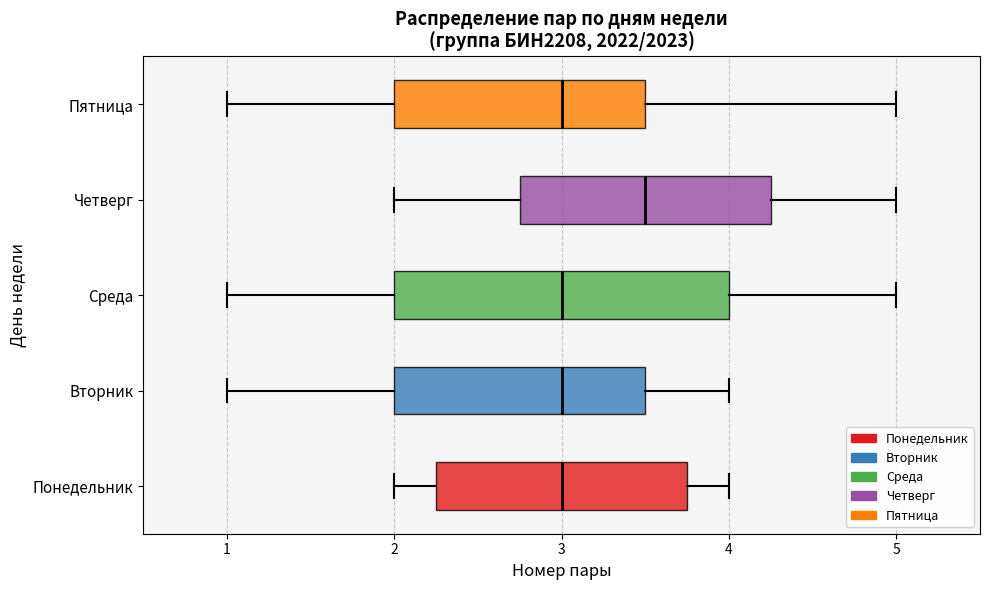

Reading bottom to top, read every box against the x-axis: the position of its median line, the range the box covers, and the ends of its whiskers. The values are not printed on the chart, so give them approximately, as read against the axis.

Понедельник: median 3.0, box 2.3 to 3.8, whiskers 2.0 to 4.0
Вторник: median 3.0, box 2.0 to 3.5, whiskers 1.0 to 4.0
Среда: median 3.0, box 2.0 to 4.0, whiskers 1.0 to 5.0
Четверг: median 3.5, box 2.8 to 4.3, whiskers 2.0 to 5.0
Пятница: median 3.0, box 2.0 to 3.5, whiskers 1.0 to 5.0